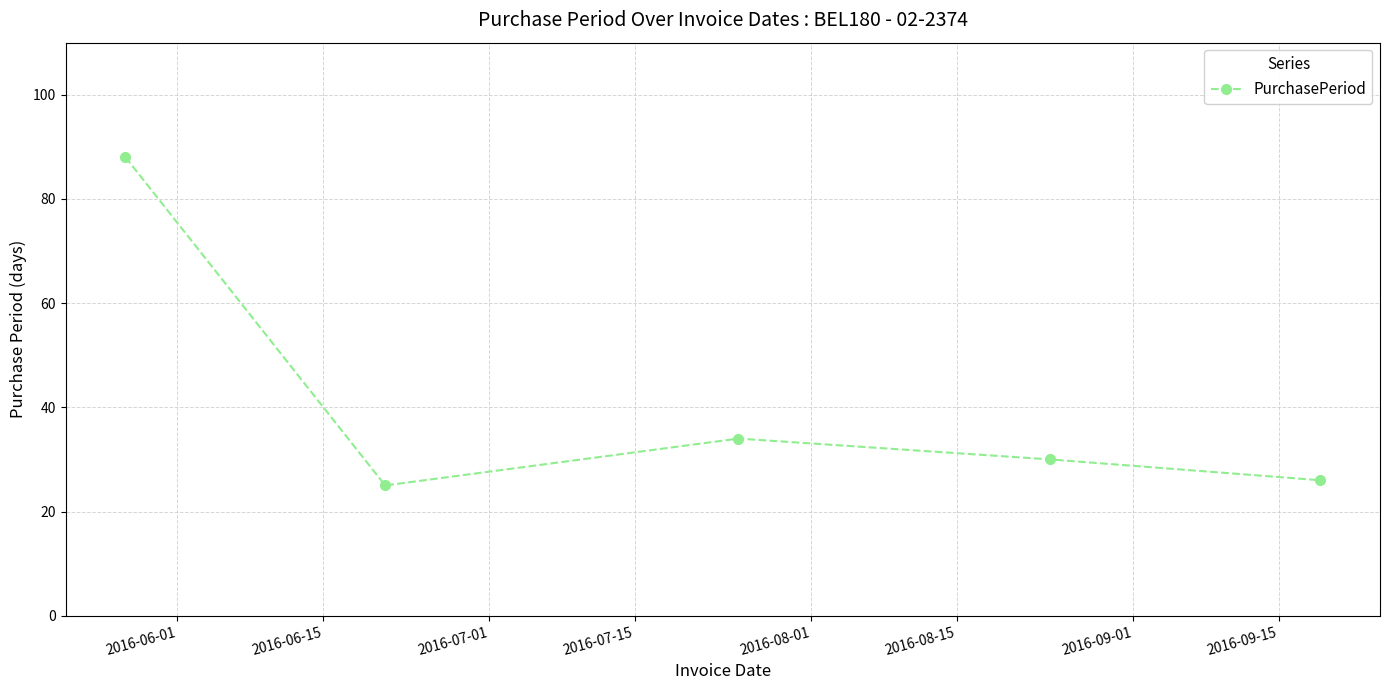

What is the difference between the maximum and minimum values?

63